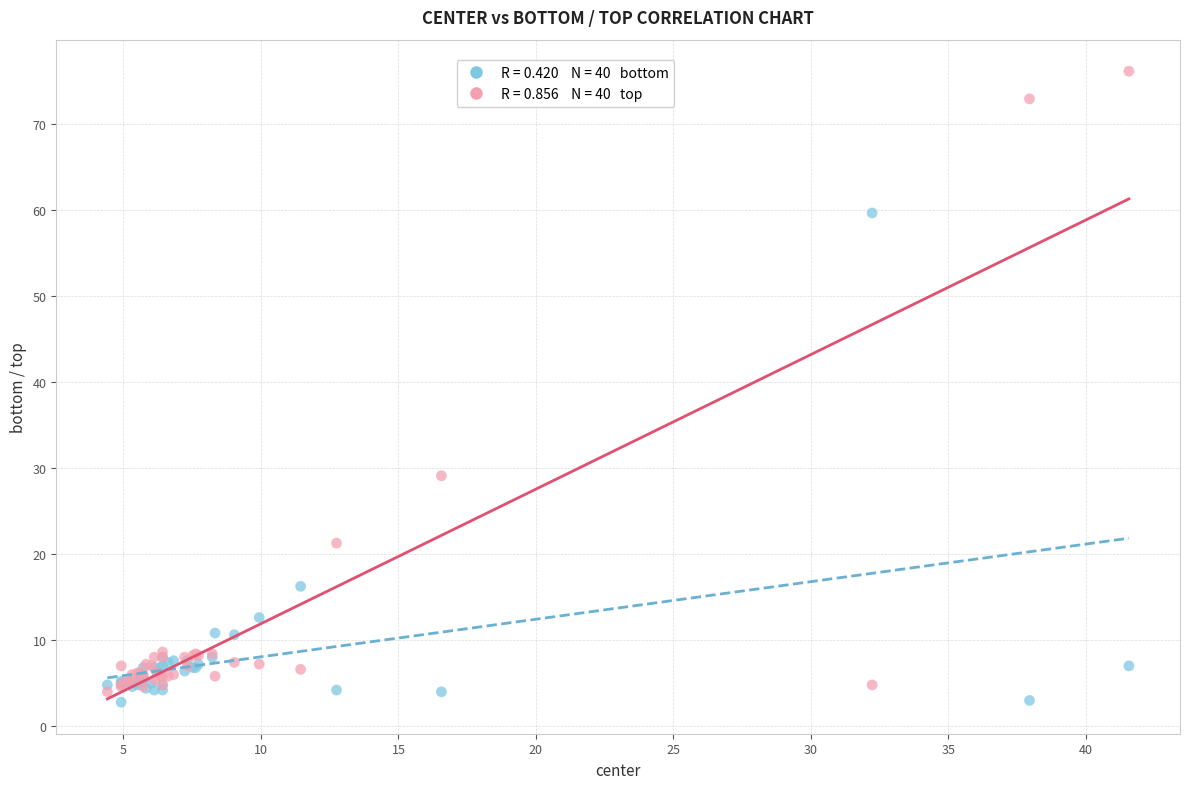

Across all series, what Y value is closest to 39?

29.1